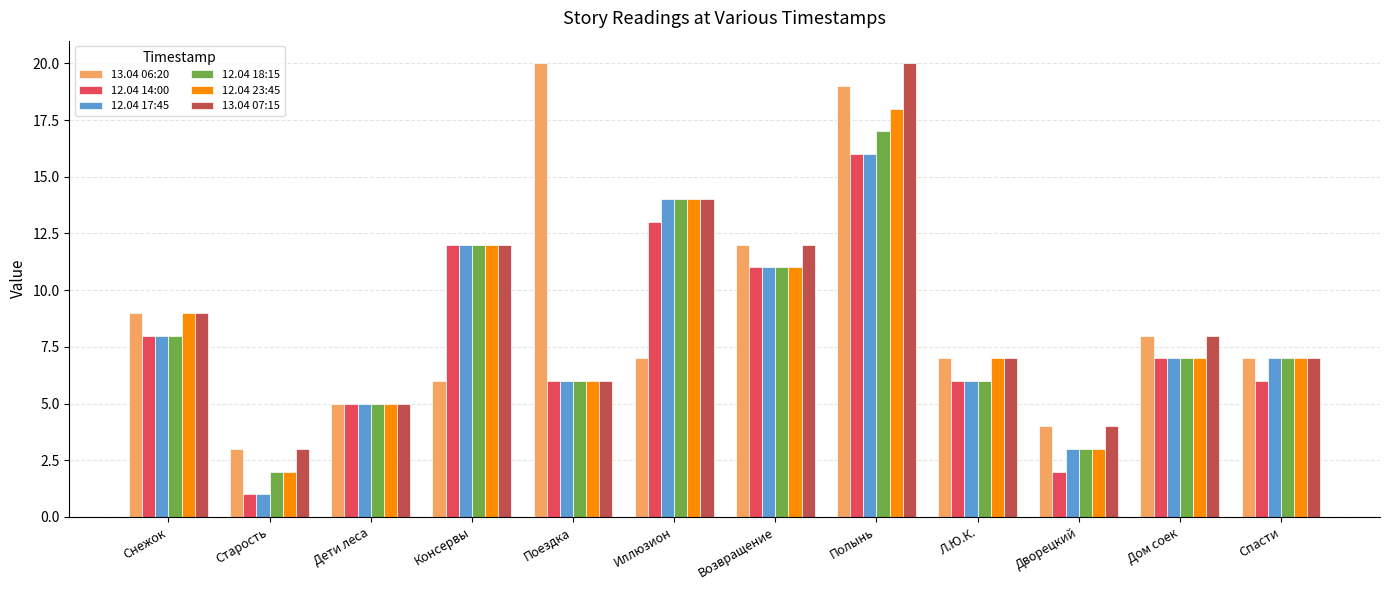

What is the total value across all series at Дворецкий?

19